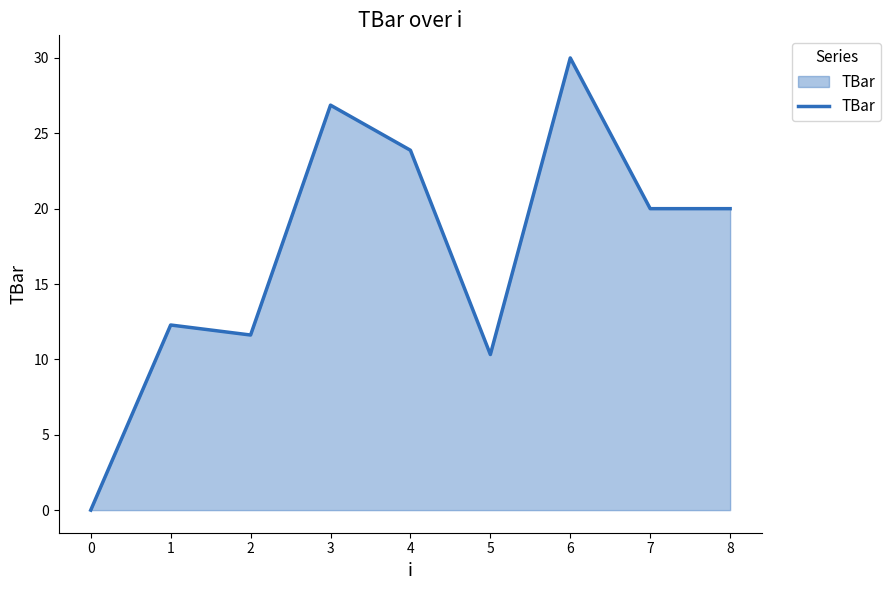

At which category does the data reach its first local valley?

2